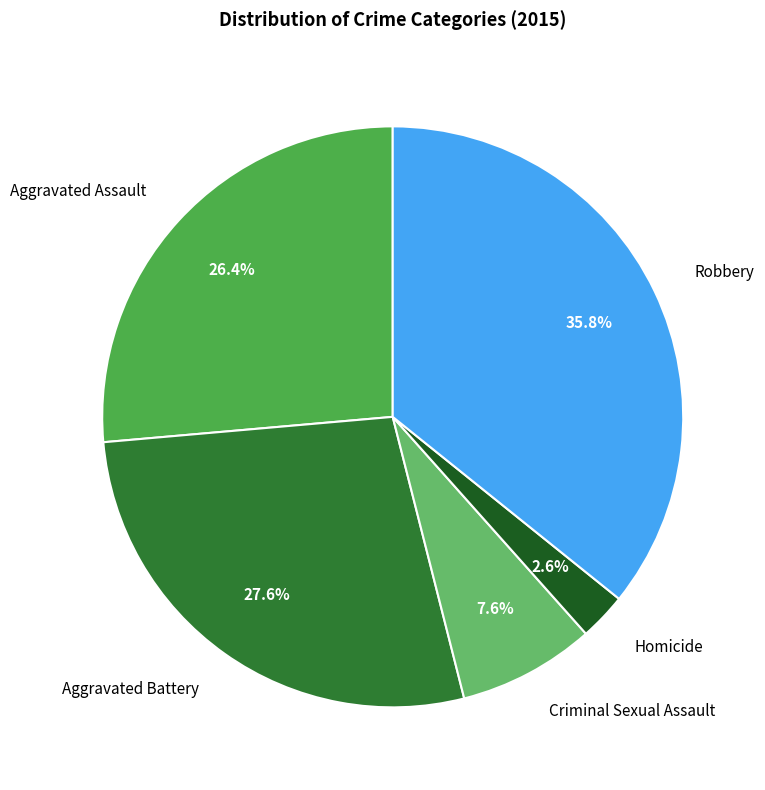

Rank the categories by value from lowest to highest.

Homicide, Criminal Sexual Assault, Aggravated Assault, Aggravated Battery, Robbery